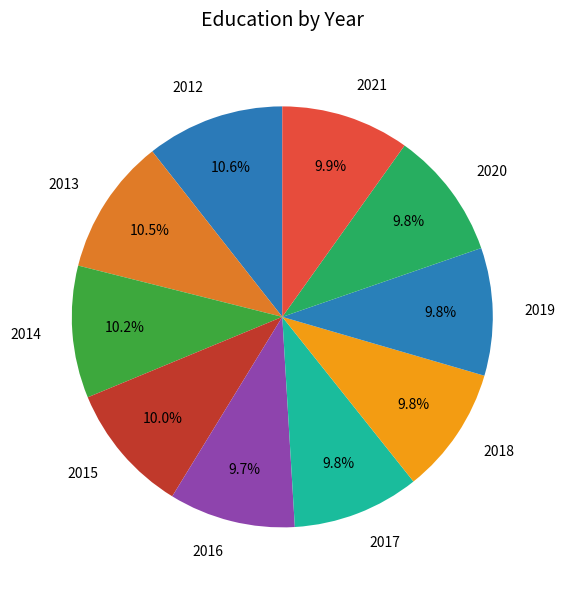

How many segments does this pie chart have?

10